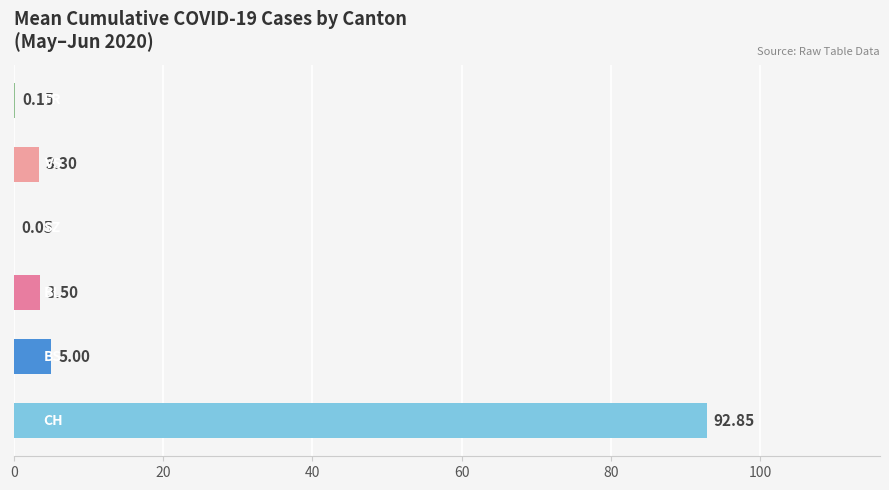

How many values exceed 3?

4